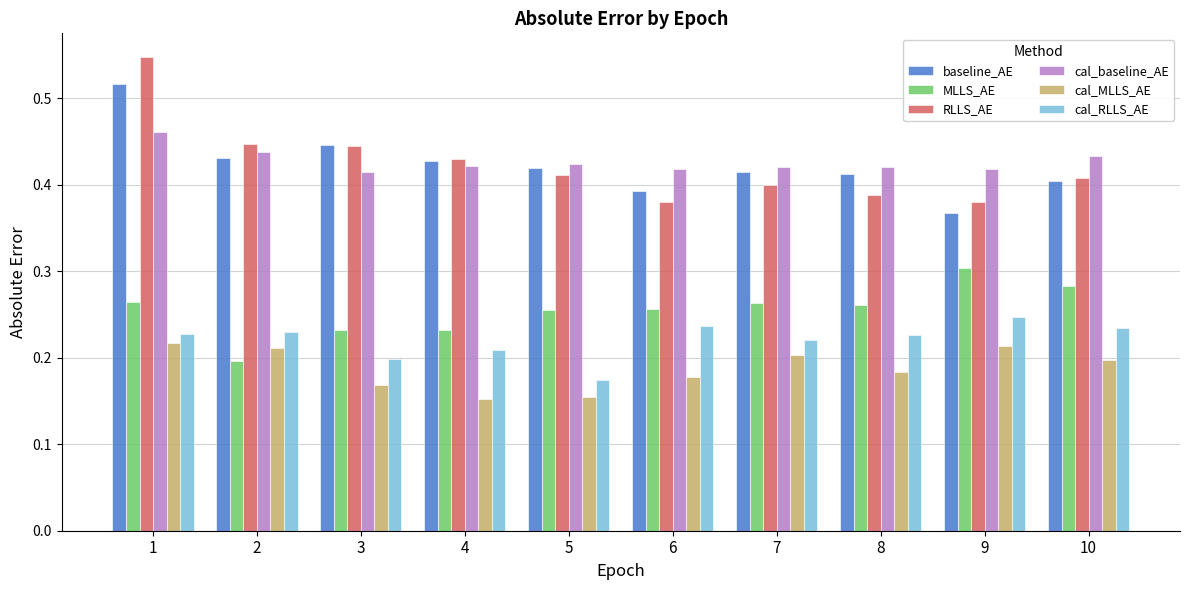

How many bars are there in total?

60